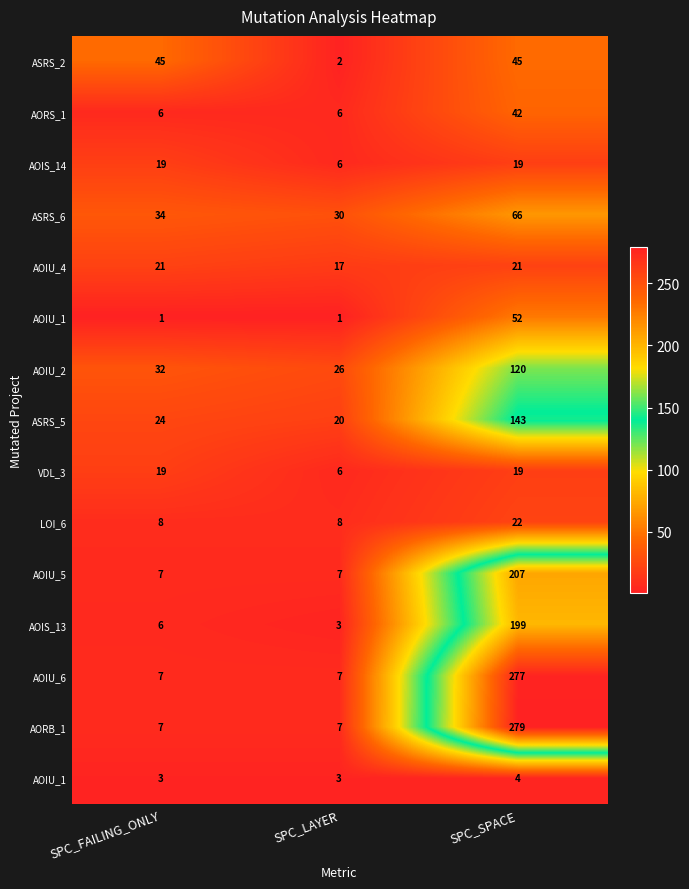

How many data points does each series have?

3